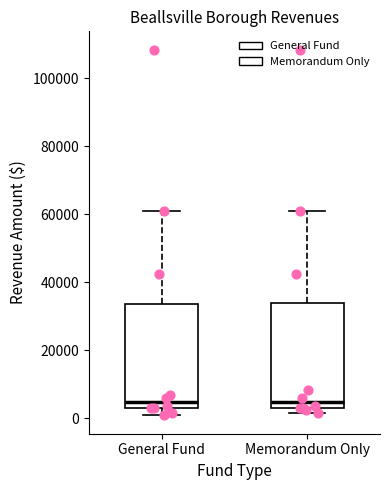

Reading left to right, read every box against the y-axis: the position of its median line, the range the box covers, and the ends of its whiskers. The values are not printed on the chart, so give them approximately, as read against the axis.

General Fund: median 4000, box 2000 to 34000, whiskers 0 to 62000
Memorandum Only: median 4000, box 2000 to 34000, whiskers 2000 (just below the box's lower edge) to 62000